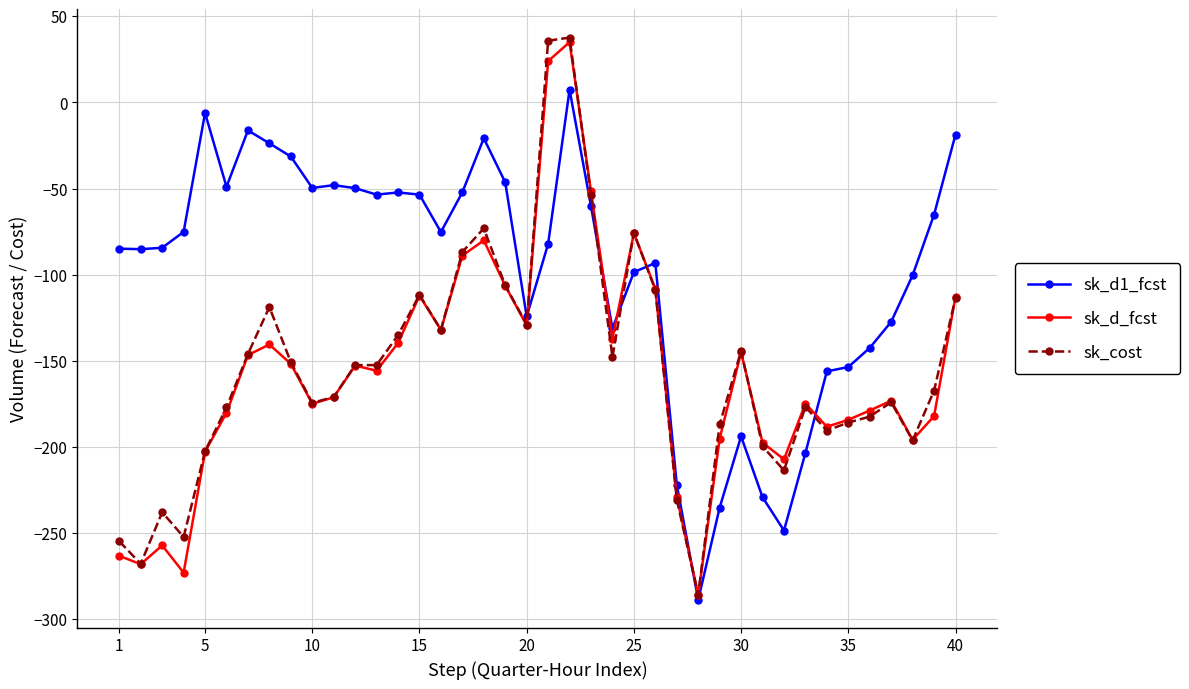

What is the difference between the maximum and minimum values in the sk_cost series?

323.6